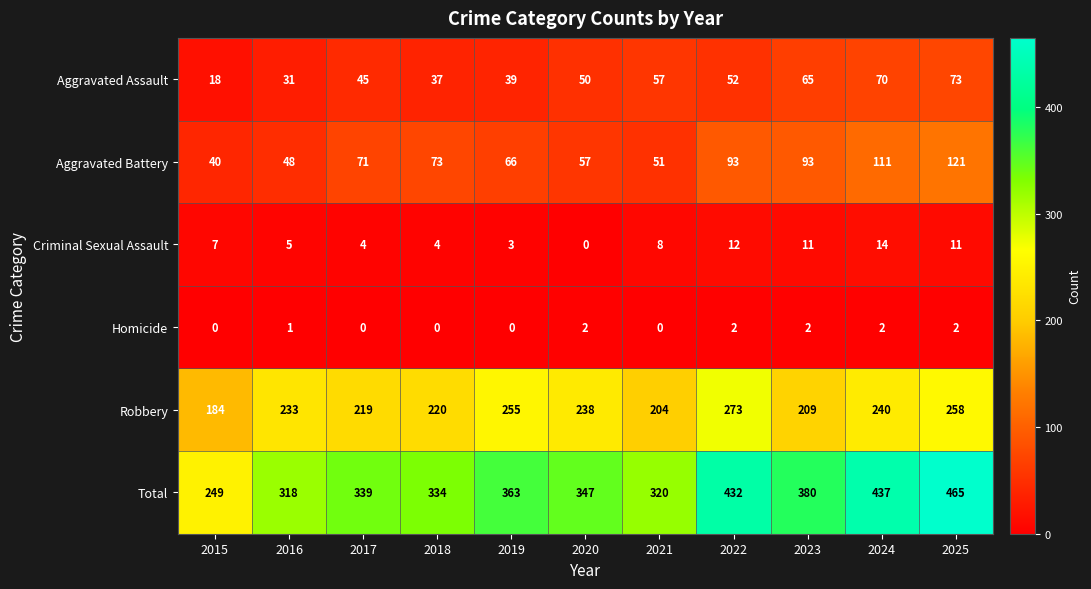

What is the greatest value displayed?

465